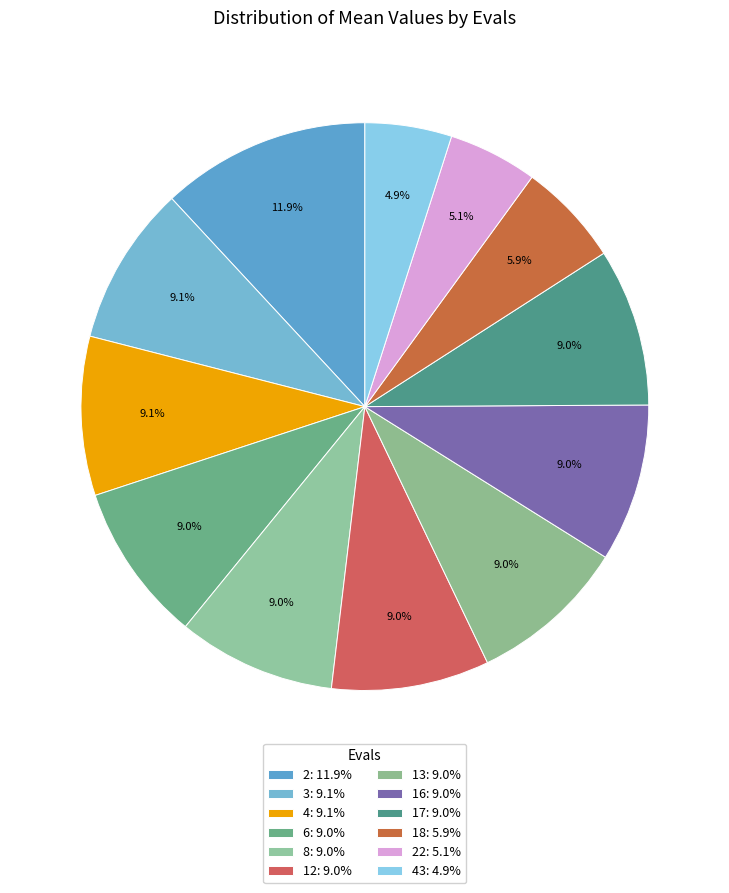

Count the number of slices in the pie.

12